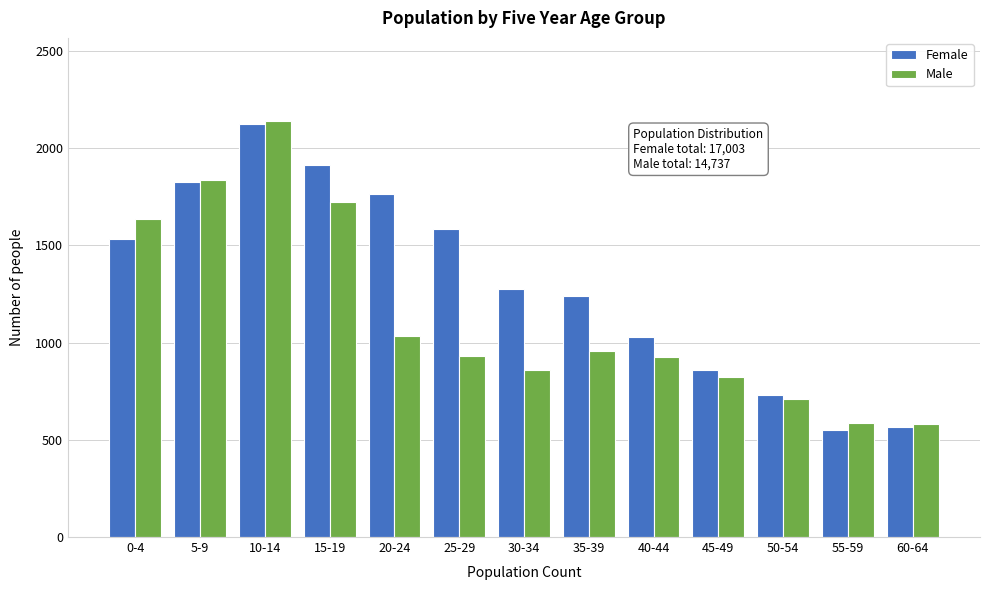

What is the difference between the maximum and minimum values in the Male series?

1561